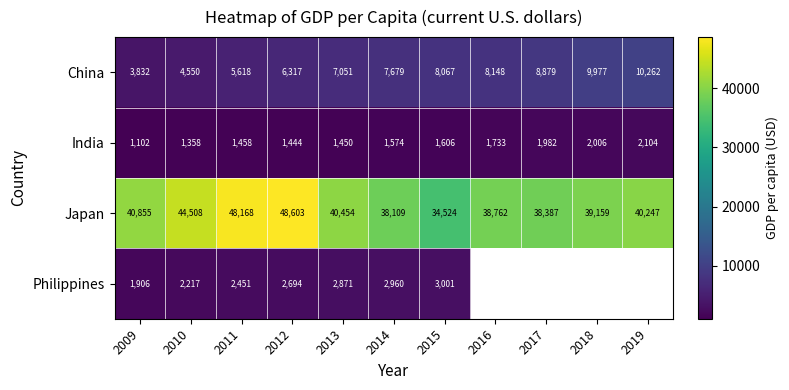

How many data points in China are above 7678?

6